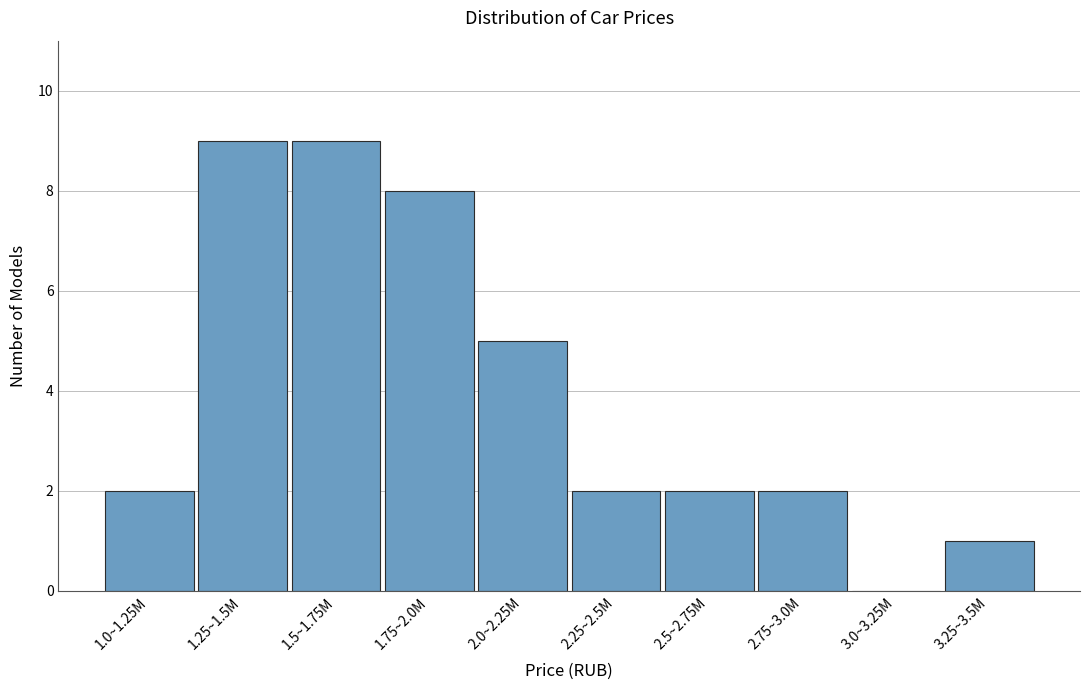

Reading left to right, transcribe all the data shown in this chart.

1.0~1.25M=2	1.25~1.5M=9	1.5~1.75M=9	1.75~2.0M=8	2.0~2.25M=5	2.25~2.5M=2	2.5~2.75M=2	2.75~3.0M=2	3.0~3.25M=0	3.25~3.5M=1